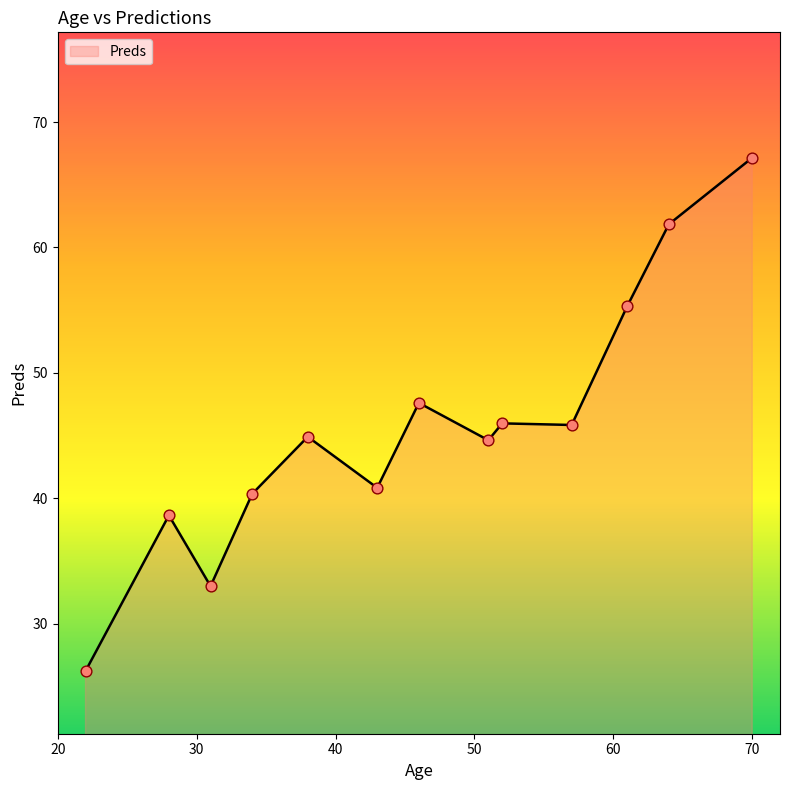

What is the smallest value displayed?

26.2